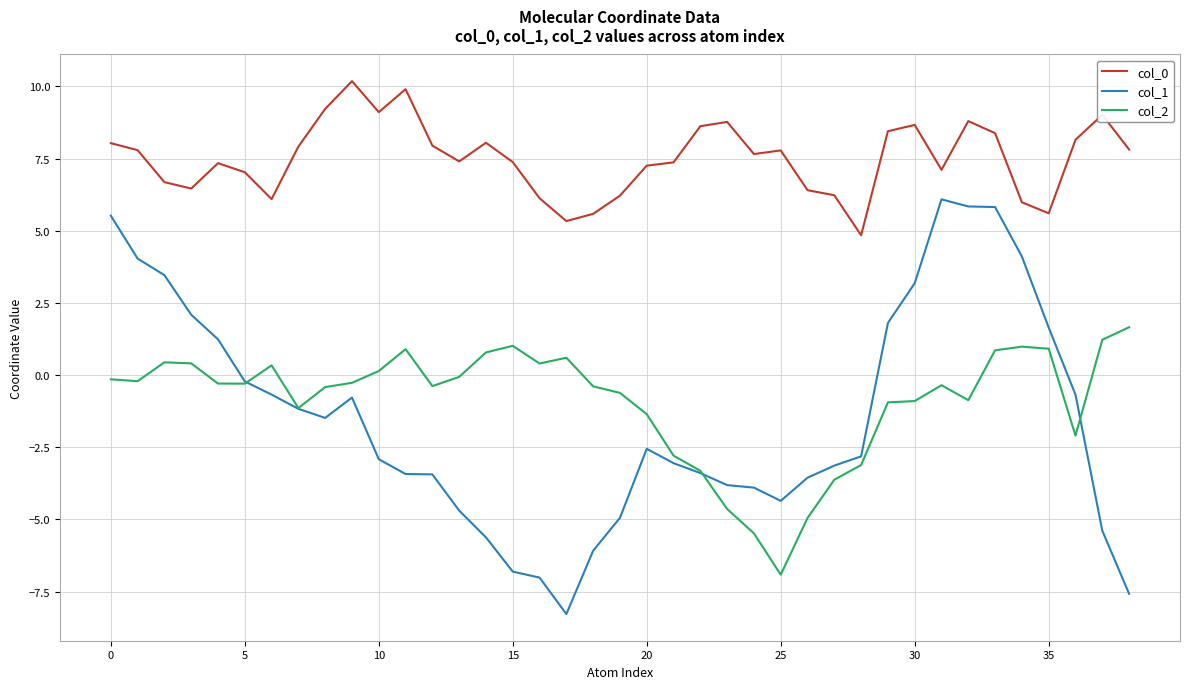

Which series has the largest total across all categories?

col_0